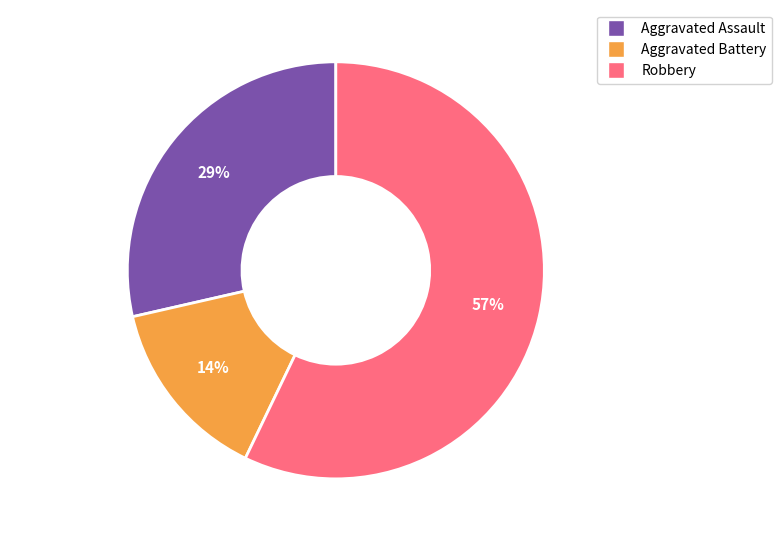

To the nearest percent, what is the average slice percentage?

33%